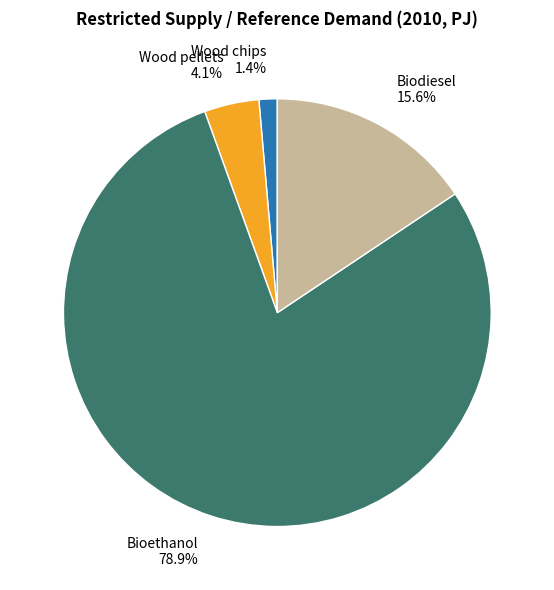

To the nearest percent, what is the difference between the largest and smallest slice percentages?

77%